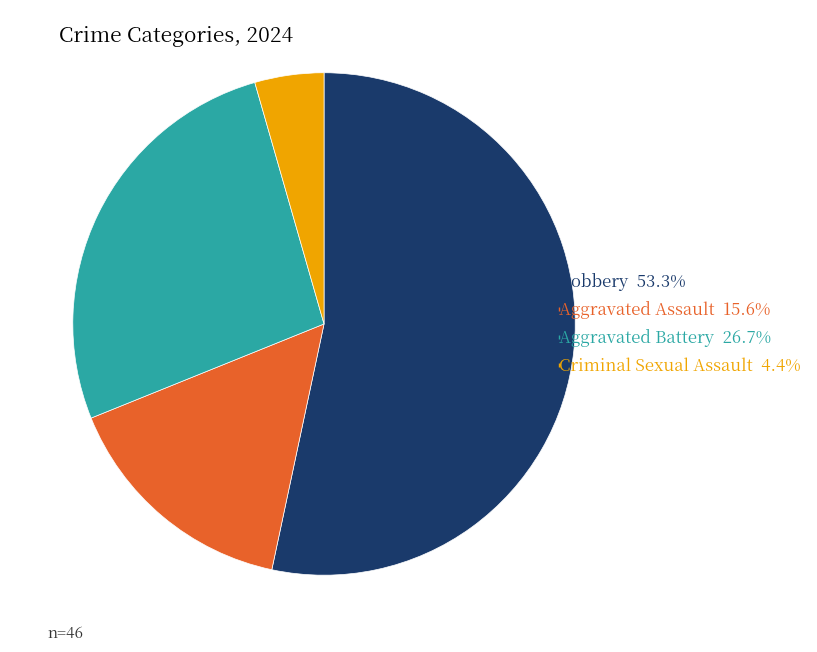

Does Criminal Sexual Assault 4.4% account for over 50% of the chart?

No